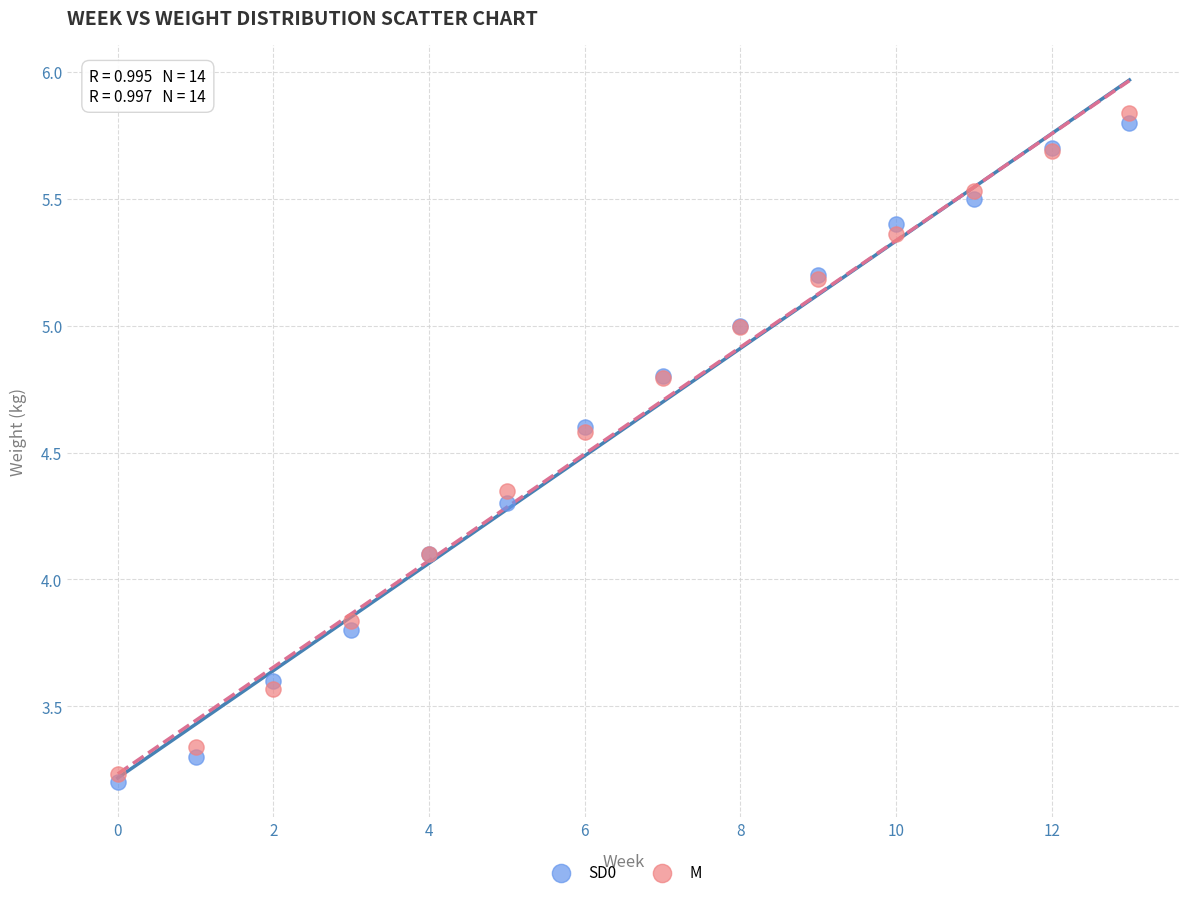

Which series has the largest Y range (max minus min)?

M